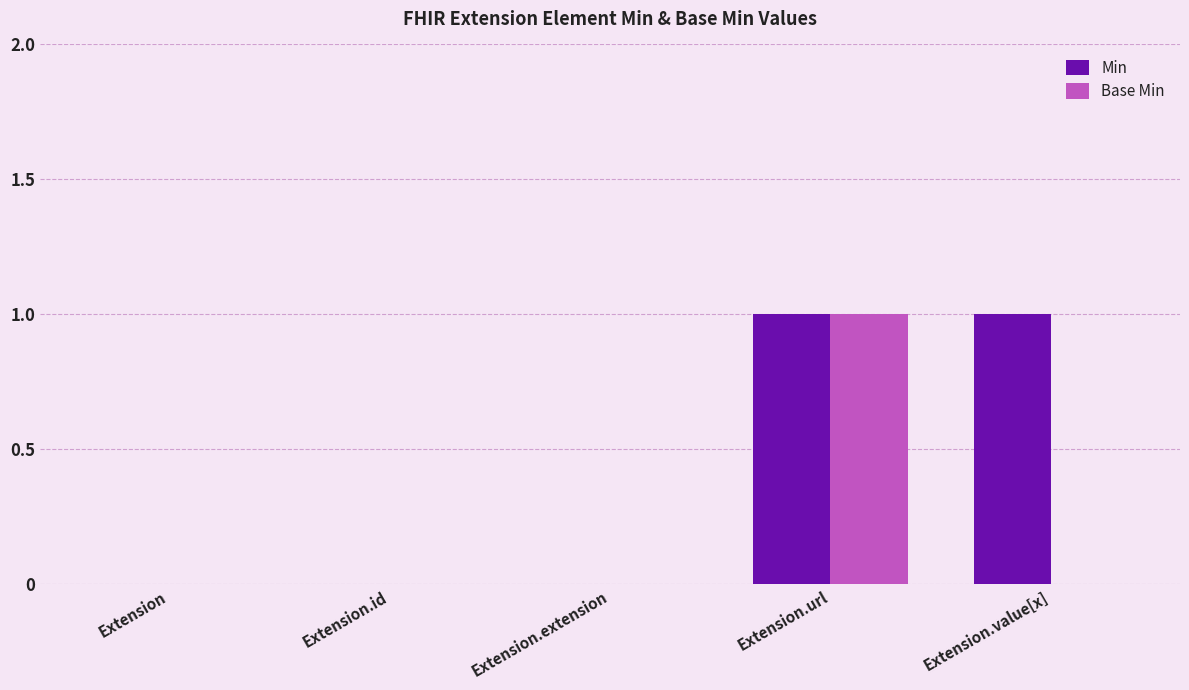

Is the value of Min at Extension.url greater than the value of Base Min at Extension.extension?

Yes